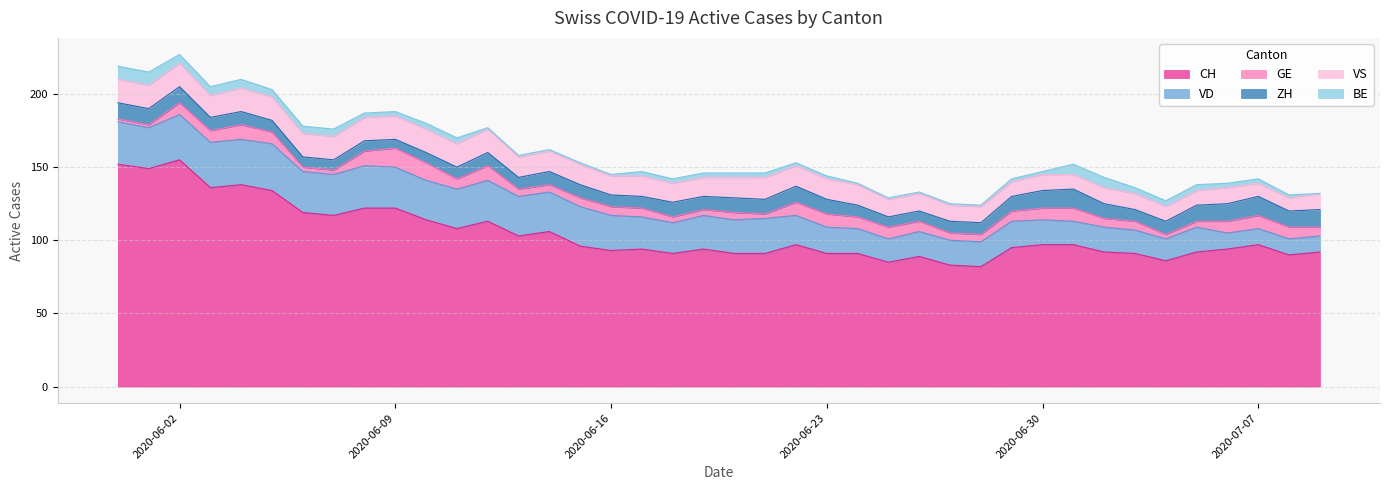

How many interior local peaks does the VS series have?

4